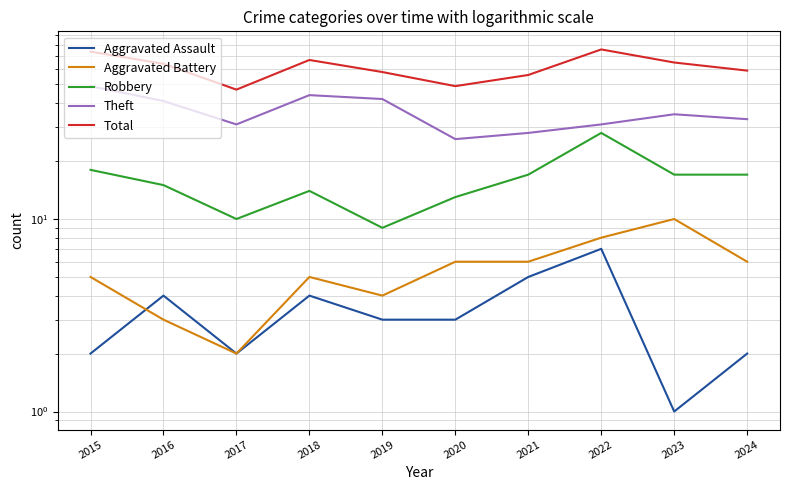

How many lines are shown in the chart?

5